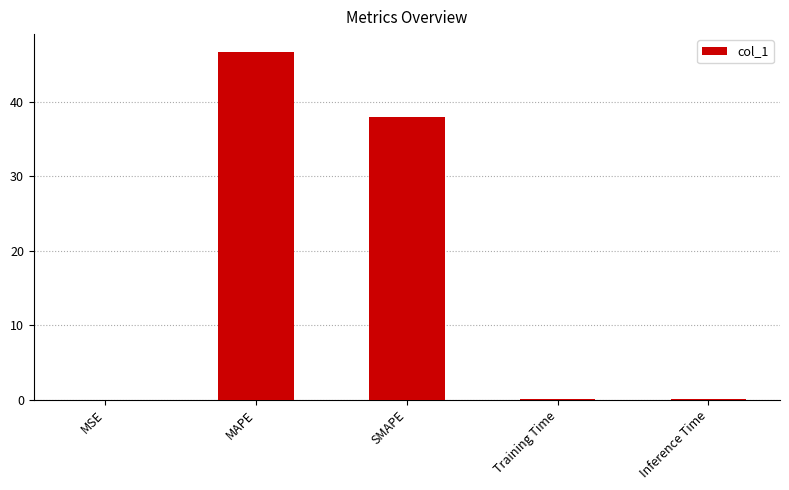

Between SMAPE and Inference Time, which is larger?

SMAPE